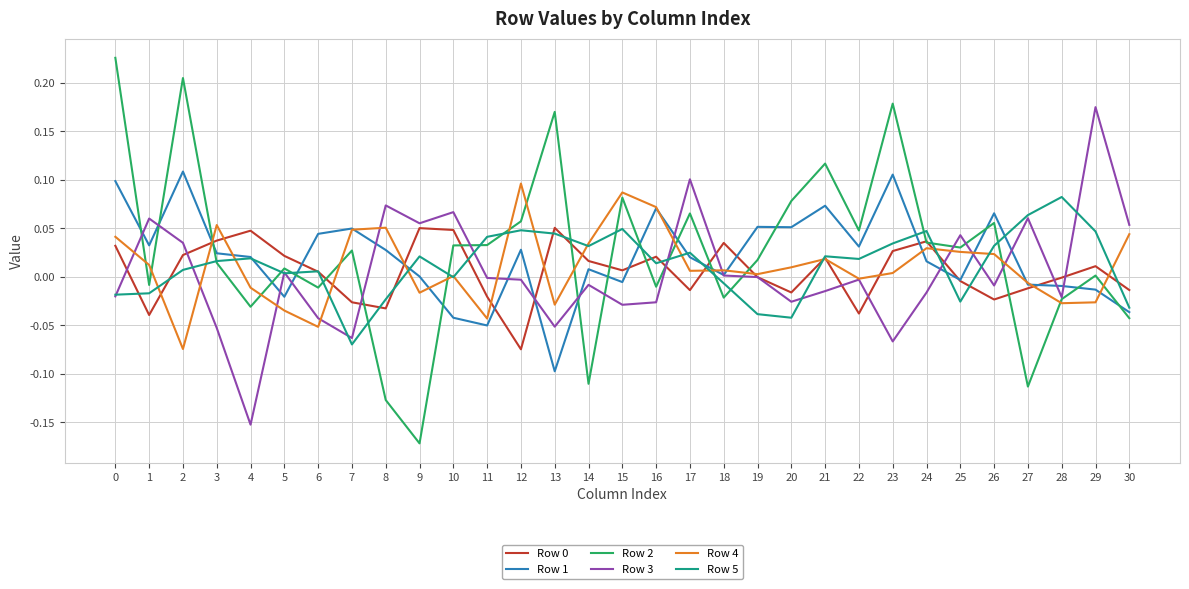

True or false: Row 1 has a value of 0.1 at 19.

True